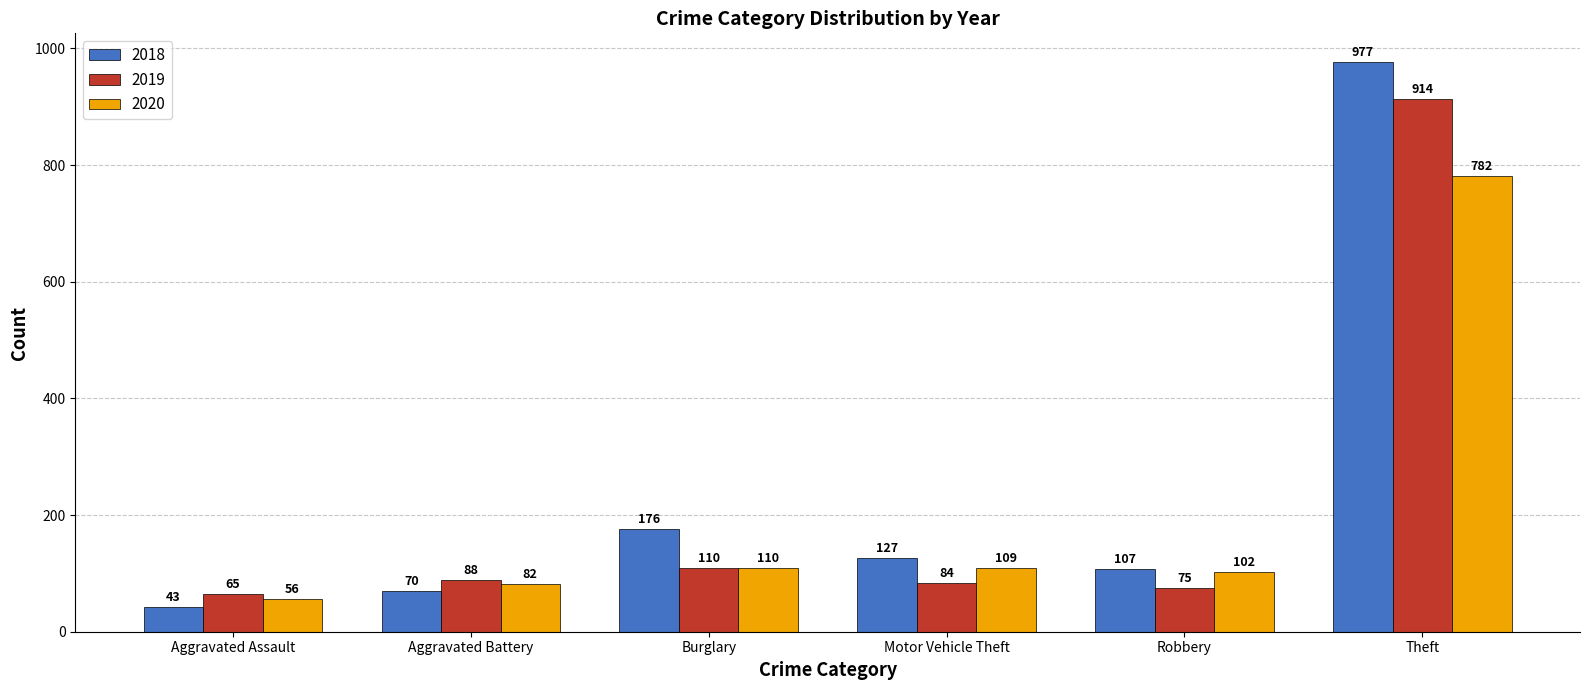

What position from the right is Burglary?

4